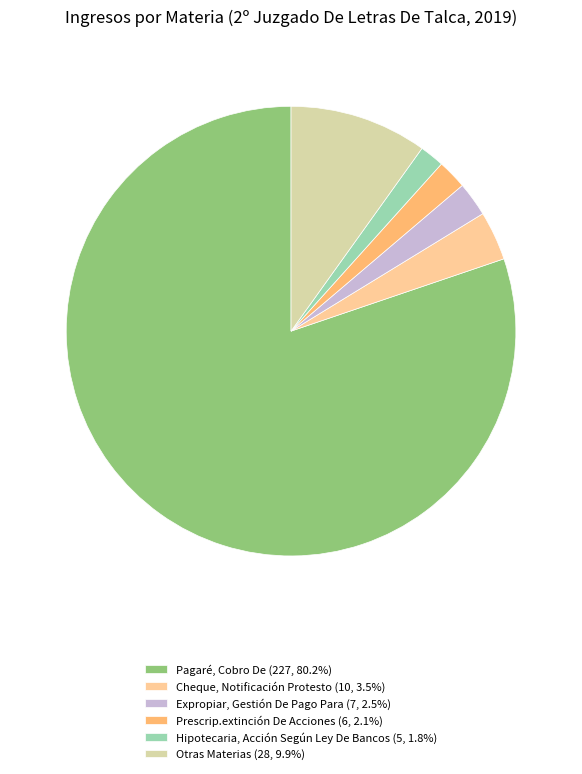

Is there a majority slice in this chart?

Yes